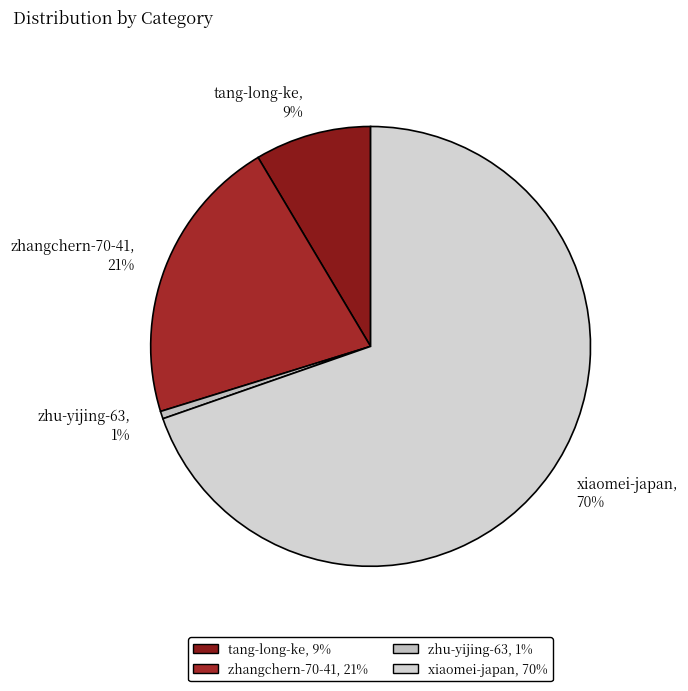

Which slice represents more than half of the pie?

xiaomei-japan